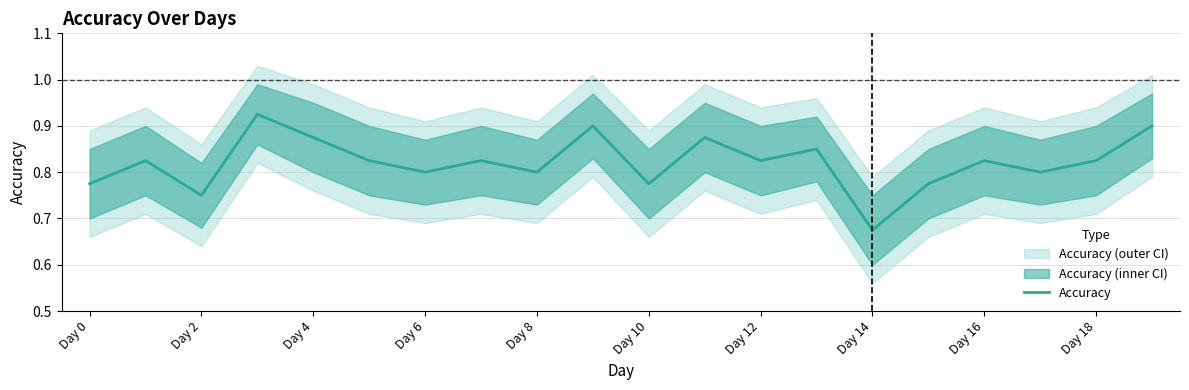

True or false: Accuracy has a value of 0.8 at Day 6.

True